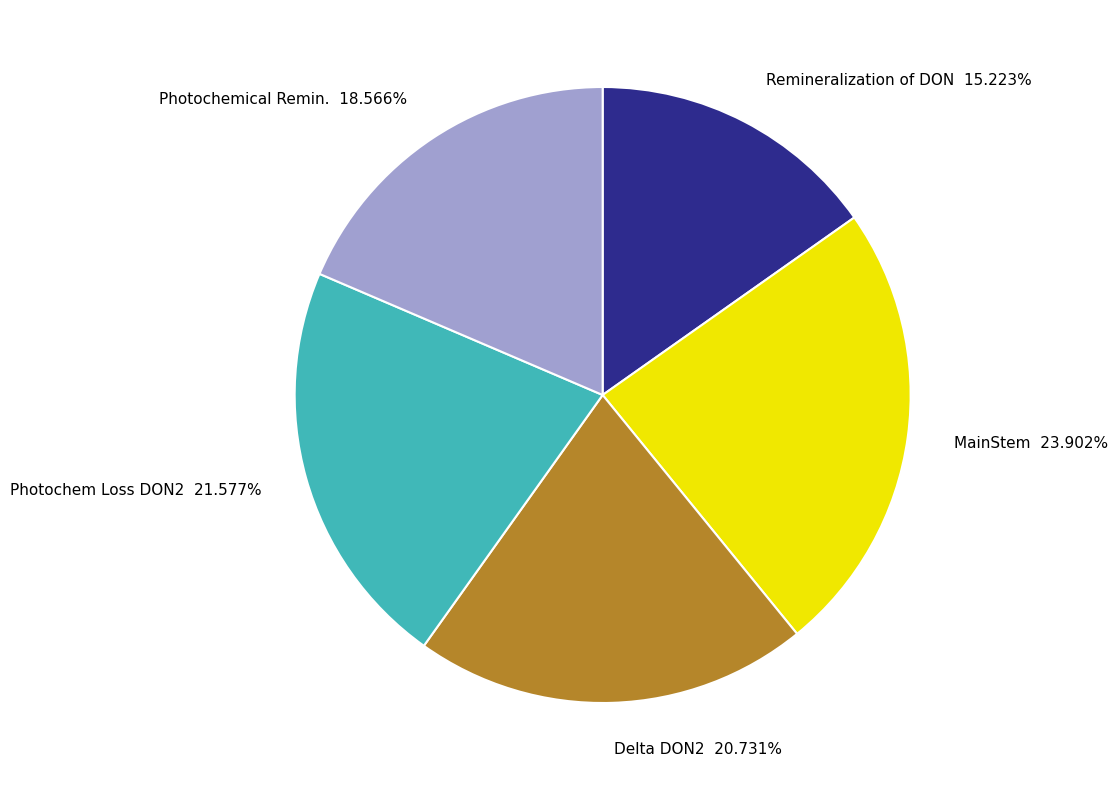

Combined, do Delta DON2 and Photochemical Remin. account for over 50%?

No